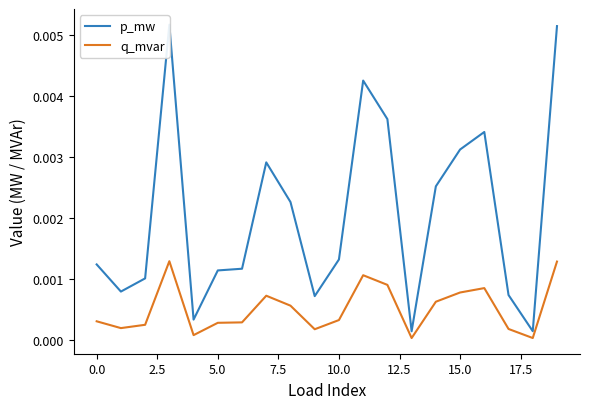

At how many categories does at least one series exceed 0?

20